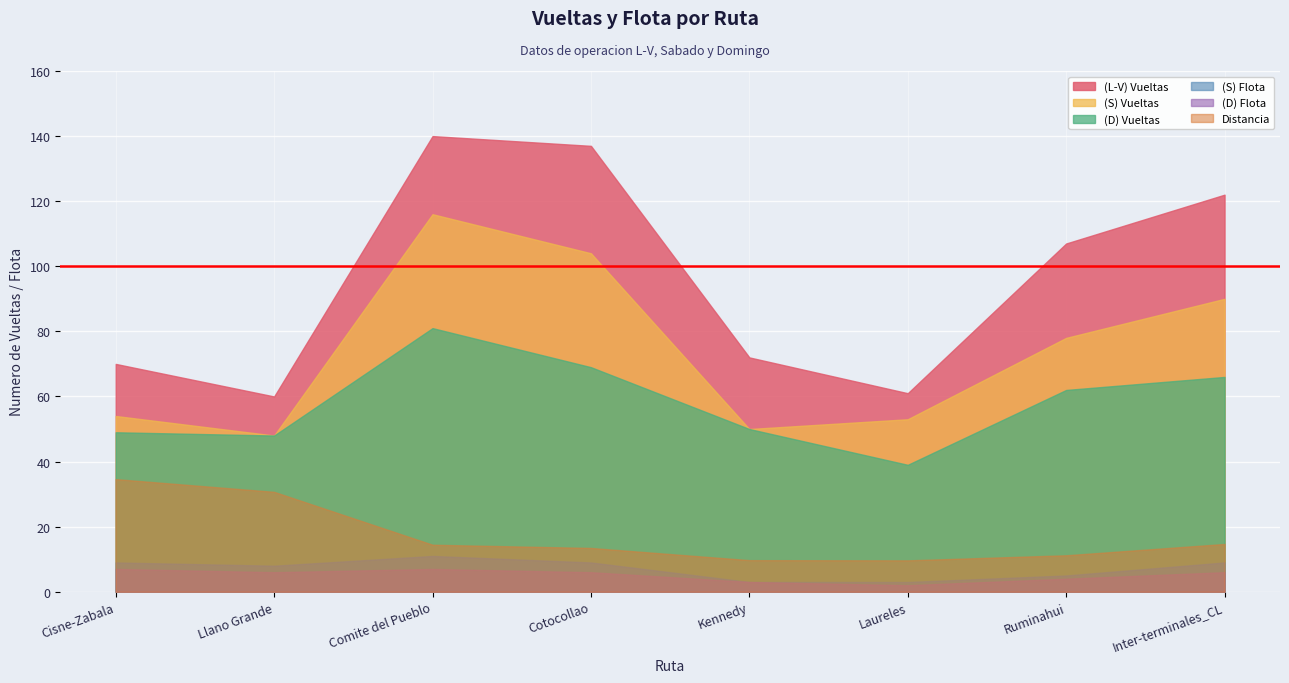

In (D) Flota, how many points are higher than both neighbors (excluding endpoints)?

1